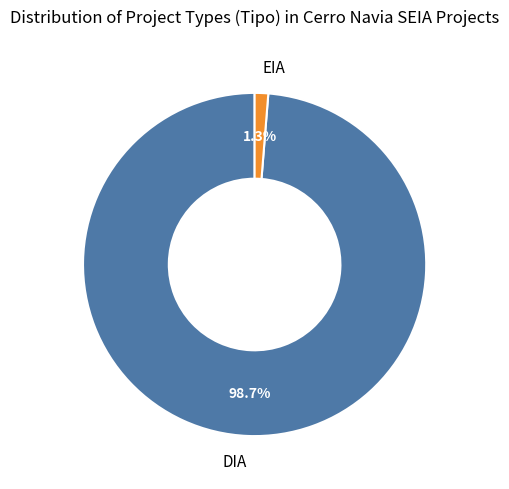

Combined, what portion of the pie is EIA and DIA?

100.0%